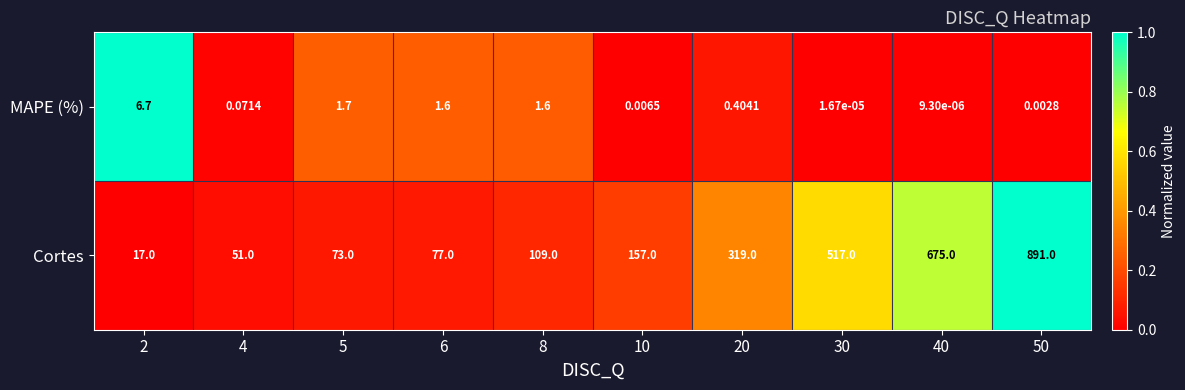

At how many categories does at least one series exceed 0?

10